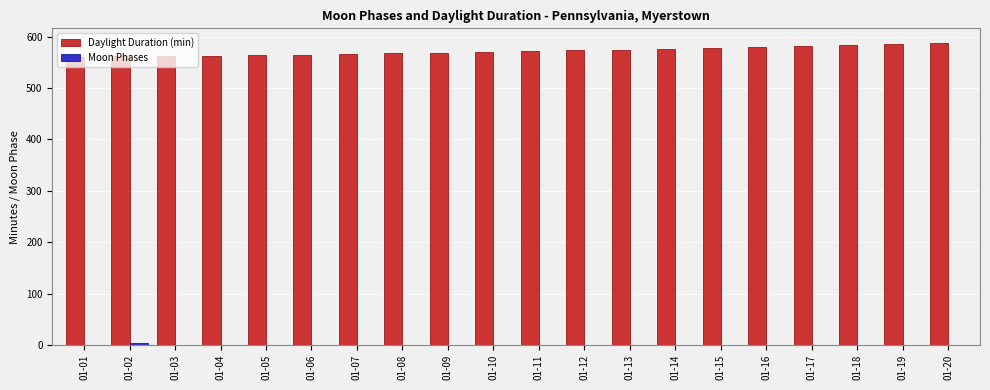

Which series has the largest total across all categories?

Daylight Duration (min)